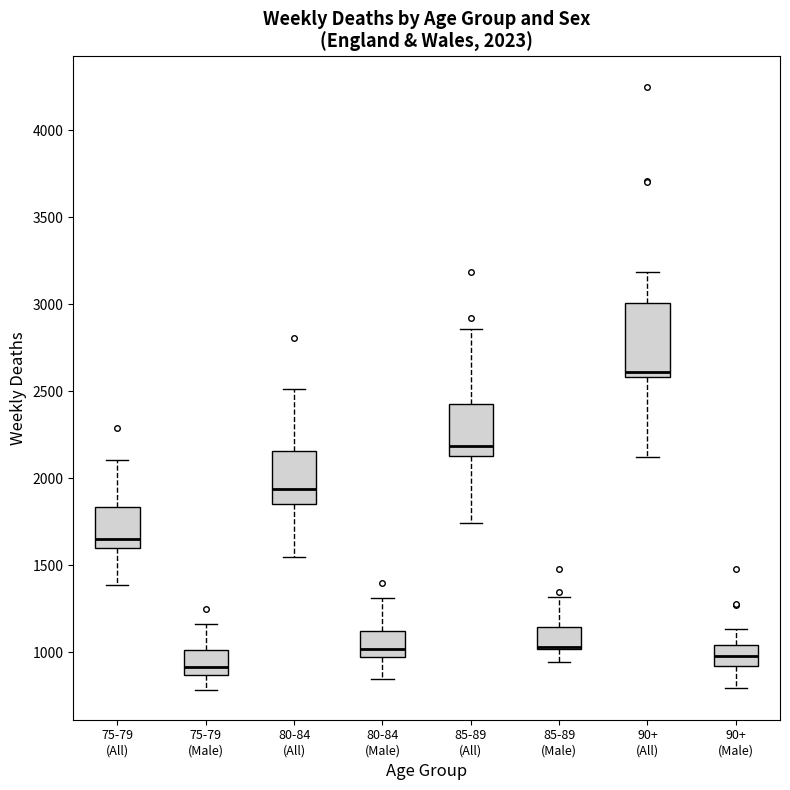

Which box is the tallest, from its lower edge to its upper edge?

90+ (All)